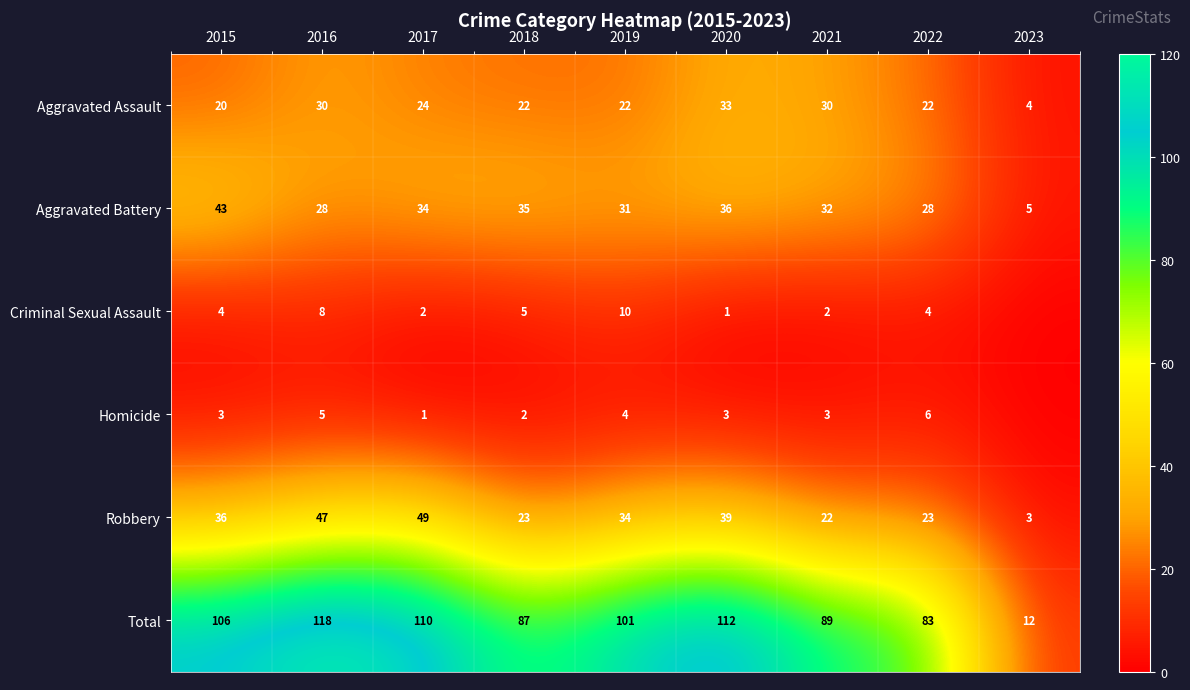

What is the maximum value for Aggravated Battery?

43